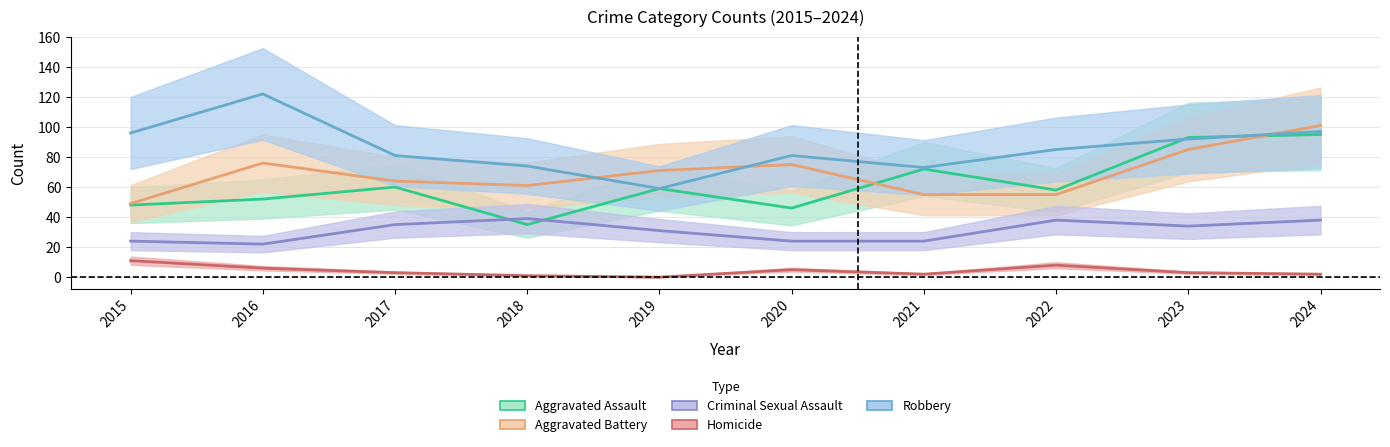

Where is the first local maximum for Aggravated Assault?

2017